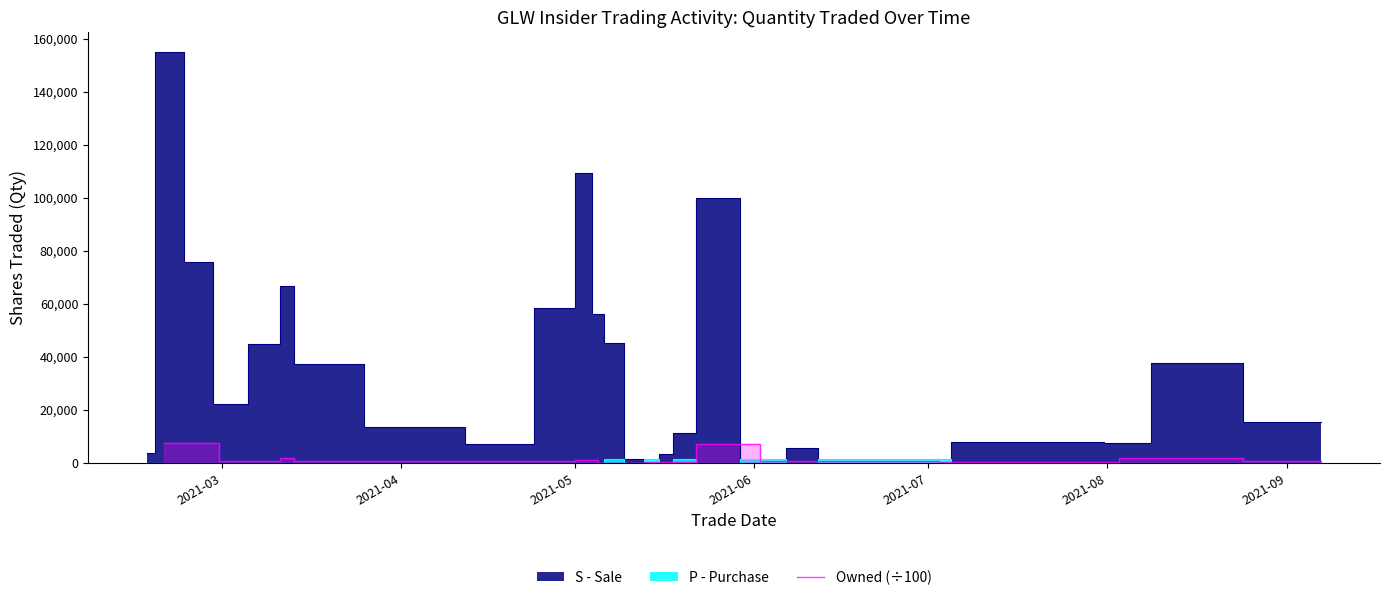

What is the maximum value for Owned (÷100)?

7529.2